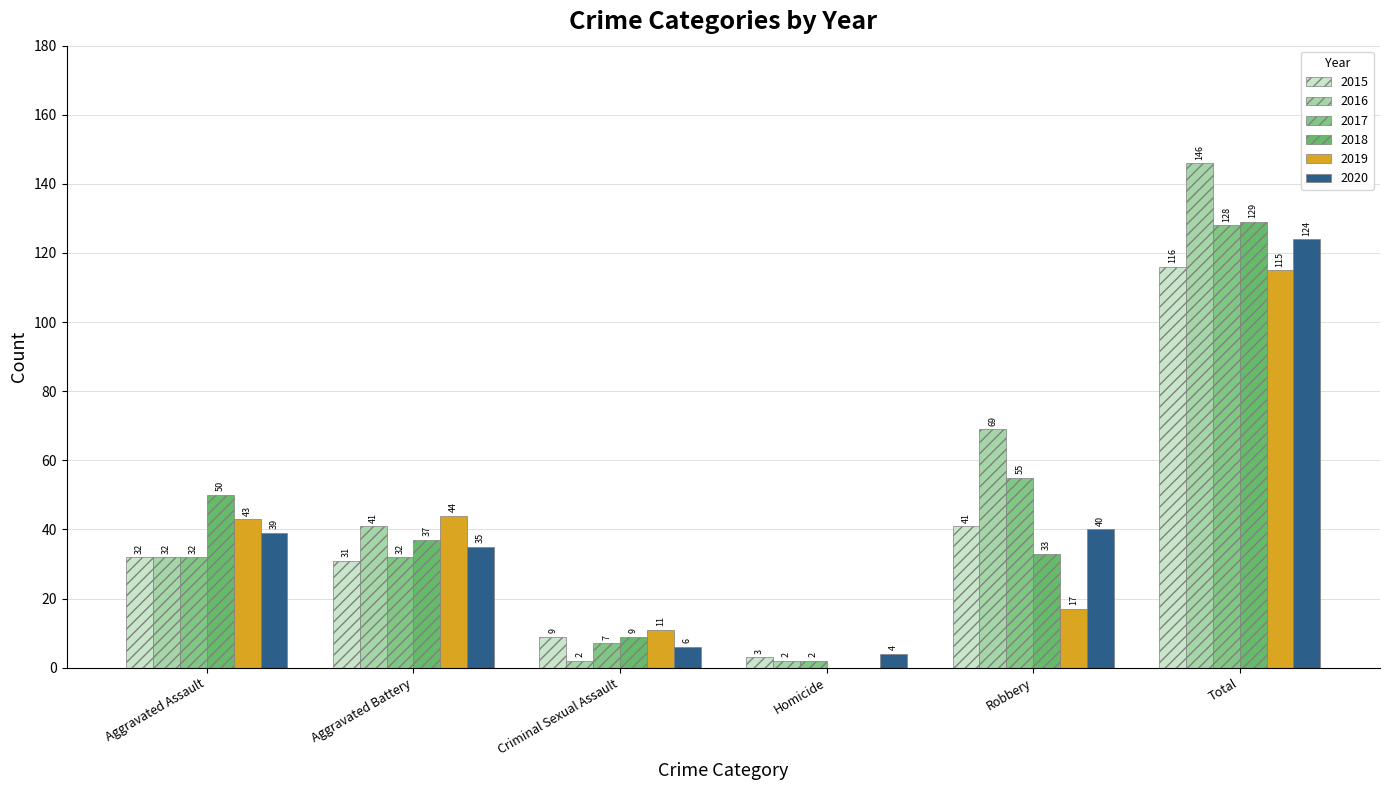

The value of 2016 at Homicide is 1. True or false?

False